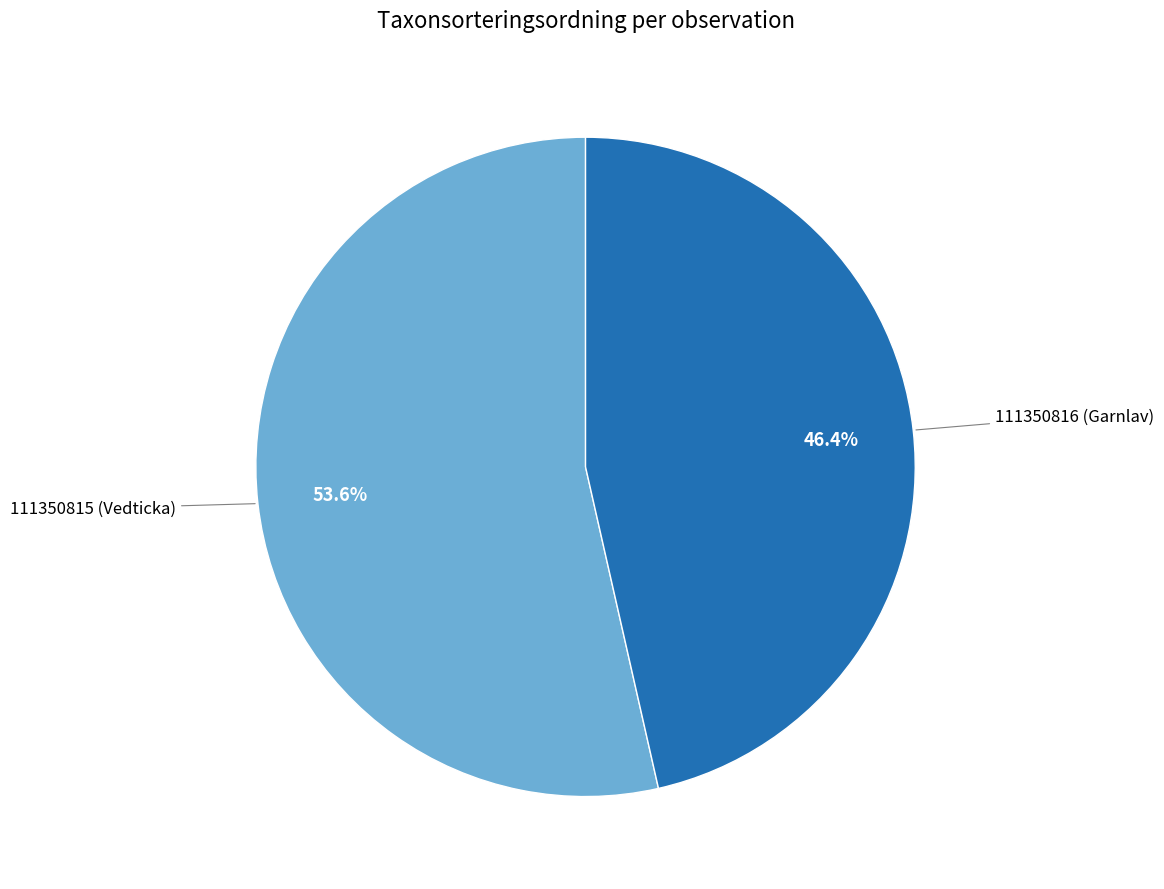

Which category has the biggest portion of the pie?

111350815 (Vedticka)